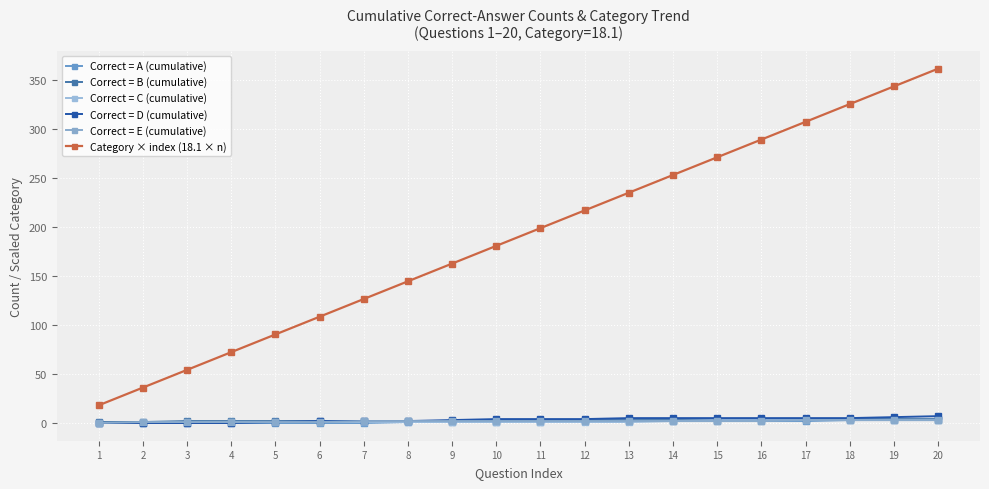

What is the total value across all series at 10?

191.0